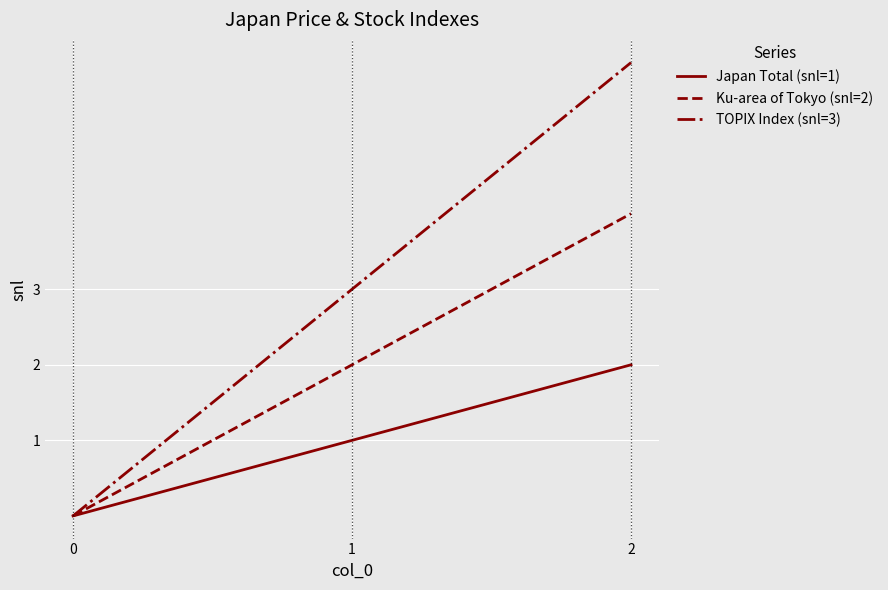

Rank the series by their average value, from lowest to highest.

Japan Total (snl=1), Ku-area of Tokyo (snl=2), TOPIX Index (snl=3)